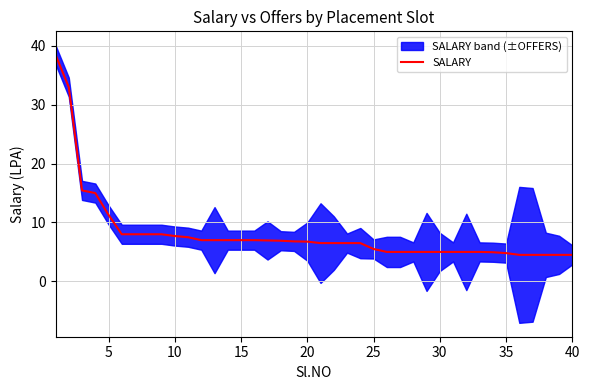

Does the chart display data point markers on the line(s)?

No